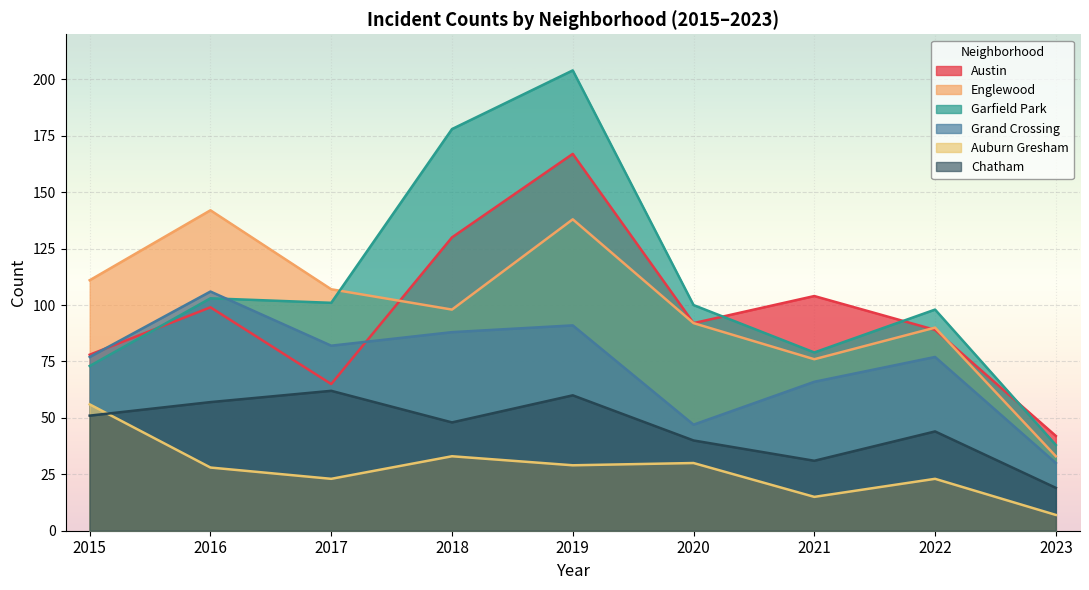

Count the number of data series in this chart.

6